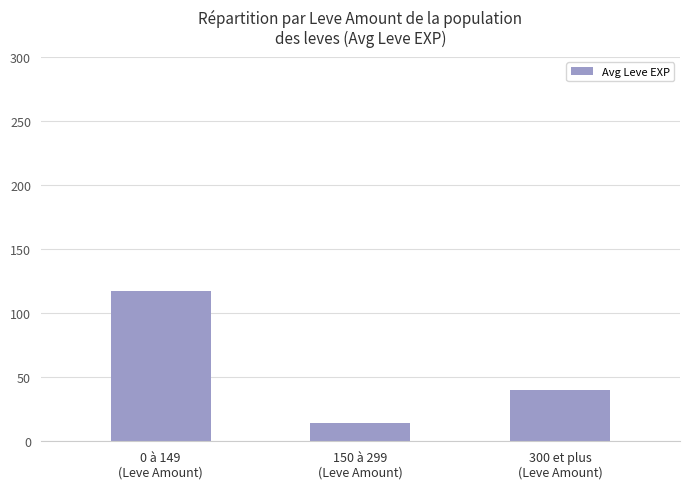

Which has a higher value, 150 à 299
(Leve Amount) or 0 à 149
(Leve Amount)?

0 à 149
(Leve Amount)